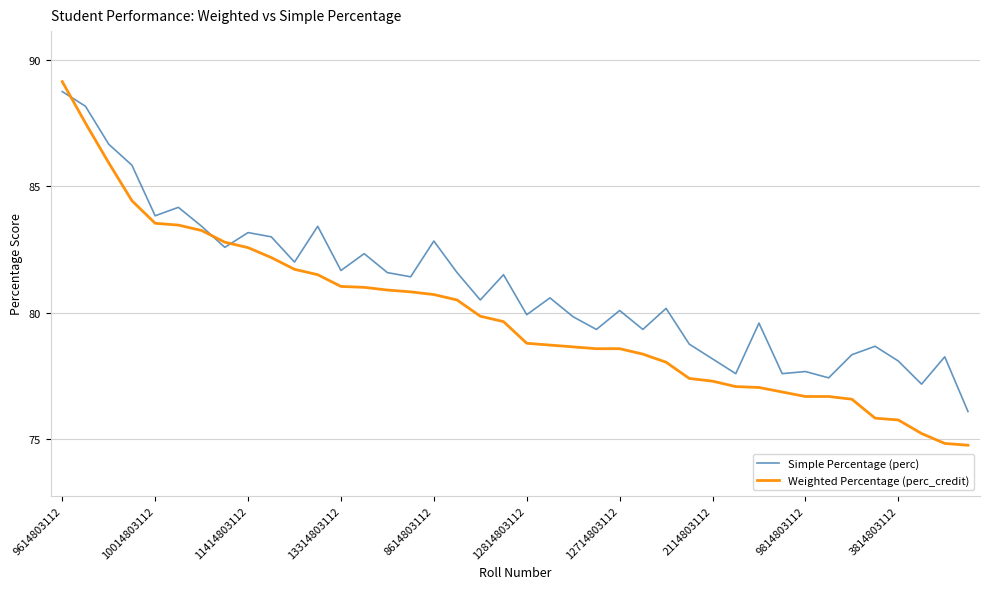

Which series has the largest range (max minus min)?

Weighted Percentage (perc_credit)